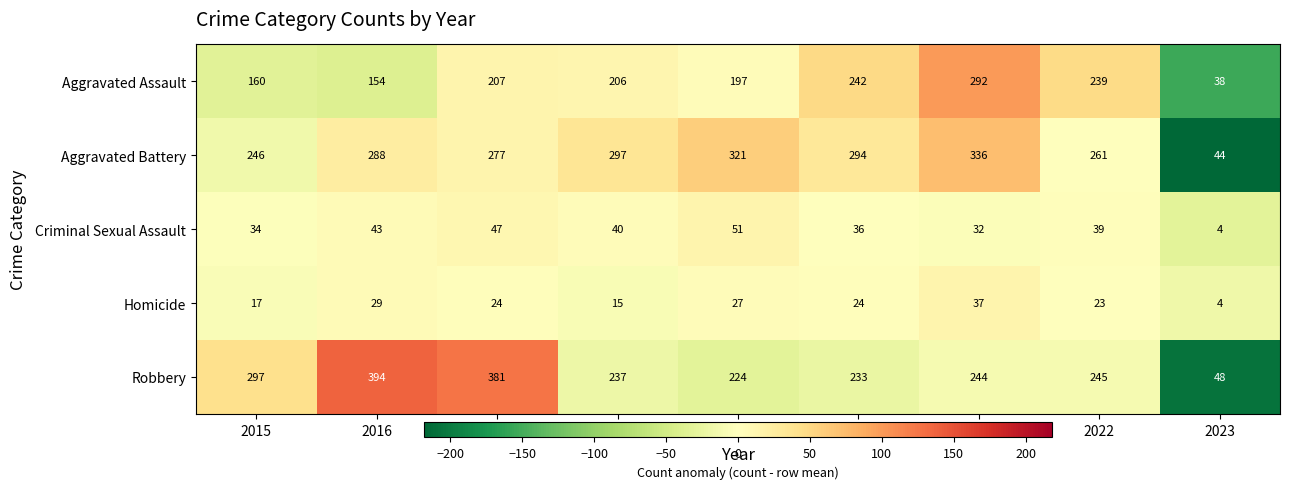

The Homicide series shows 37 at 2021. True or false?

True